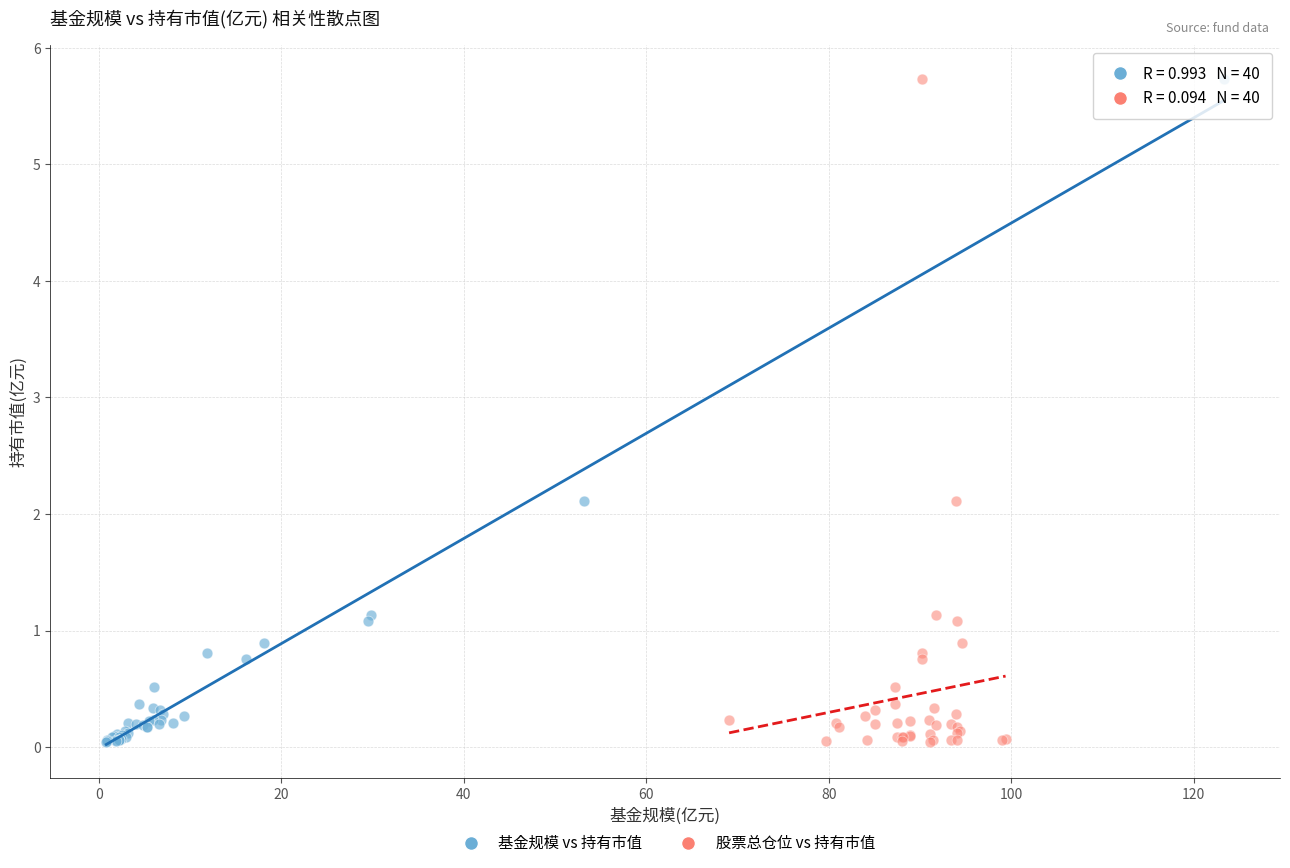

What are all the series names shown in the legend?

基金规模 vs 持有市值, 股票总仓位 vs 持有市值